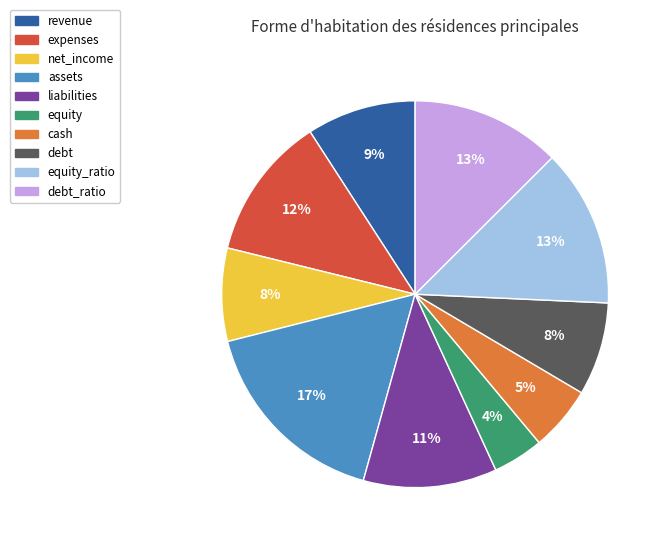

The expenses slice represents 19% of the pie. True or false?

False